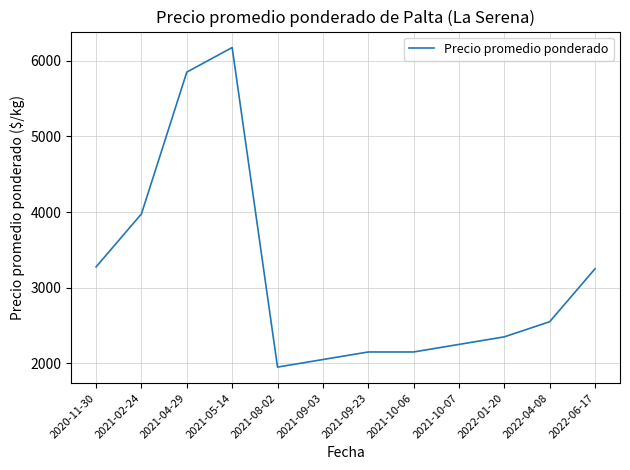

What position from the left is 2021-02-24?

2